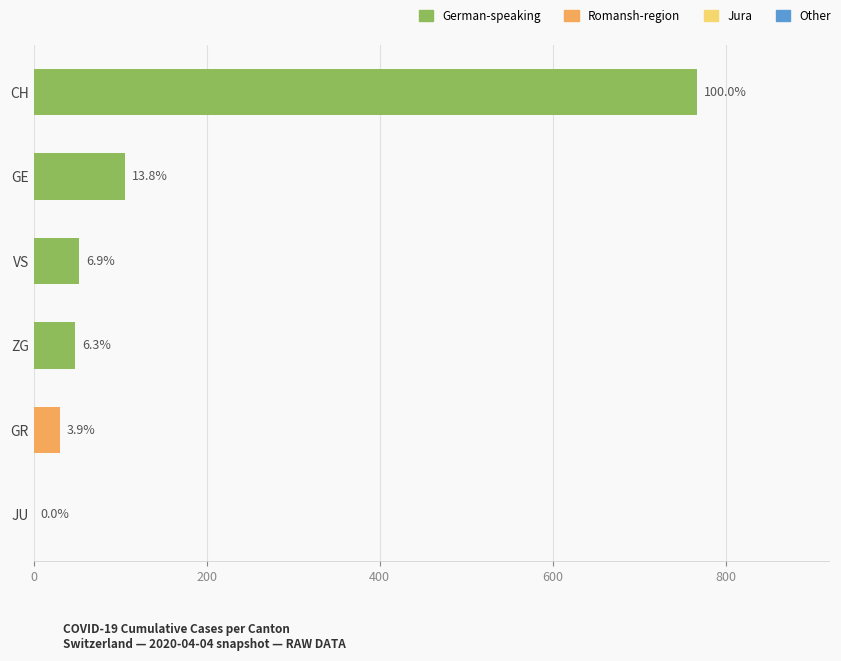

Rank the series at 2020-04-08 from lowest to highest value.

JU, GR, ZG, VS, GE, CH